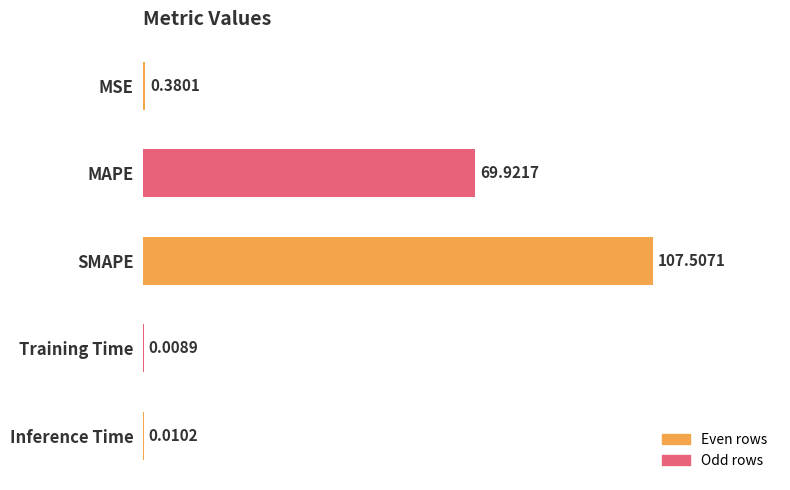

Where is the data nearest to the value 53?

MAPE